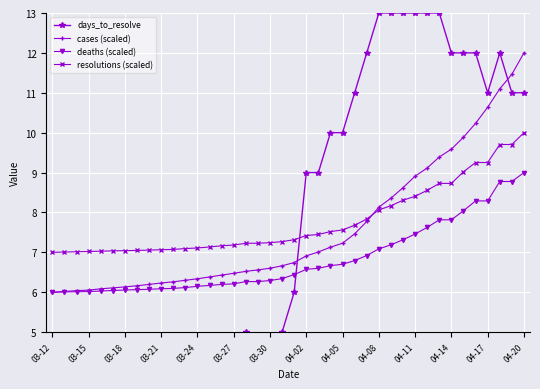

What is the minimum value for cases (scaled)?

6.0